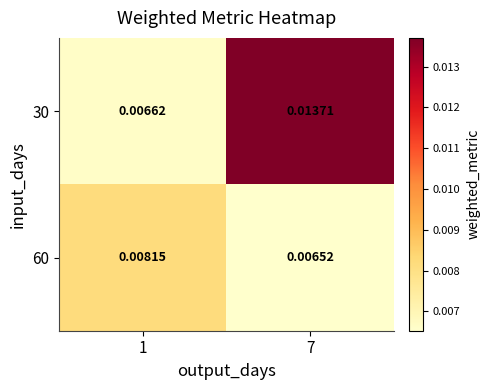

Between 7 and 1, which is larger?

7